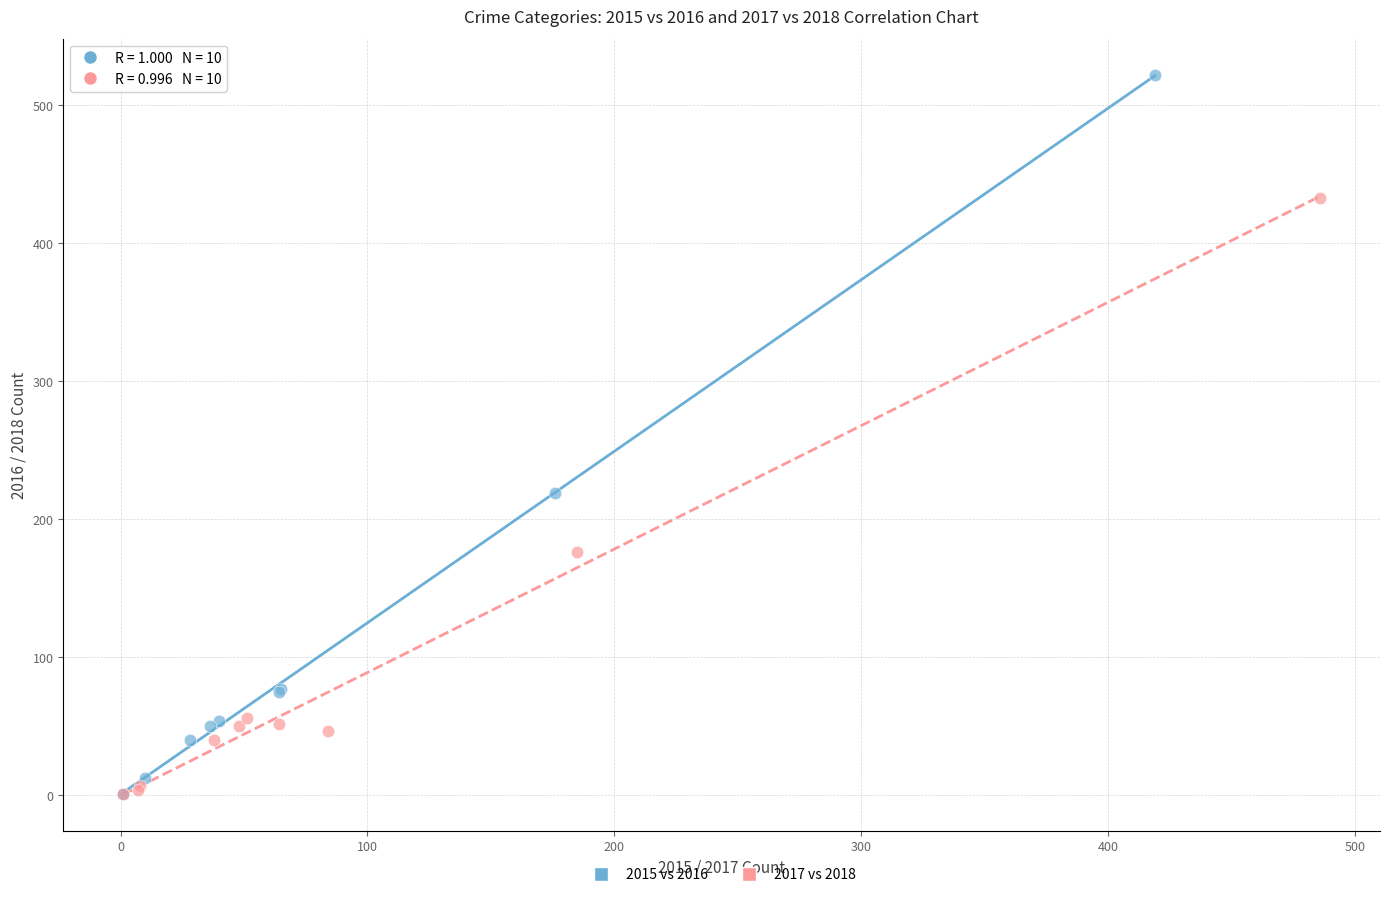

Which series has the widest spread of Y values?

2015 vs 2016